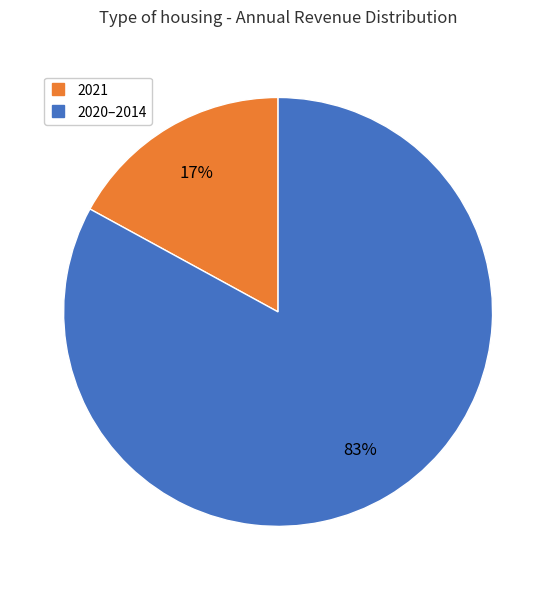

Does any single category account for the majority?

Yes